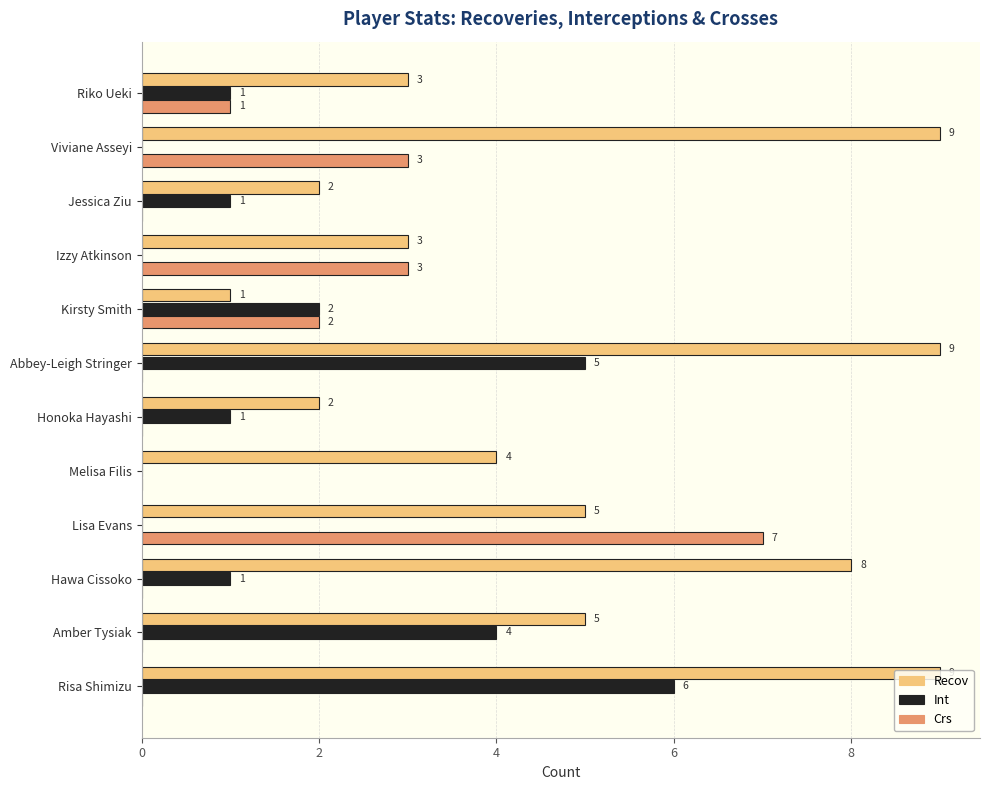

How many Crs values are between 0 and 3?

11